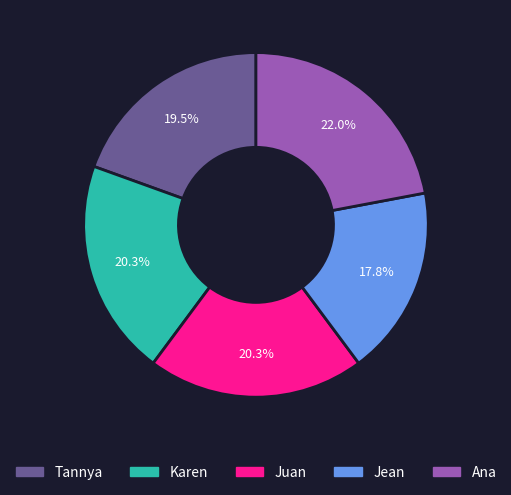

How many segments does this pie chart have?

5